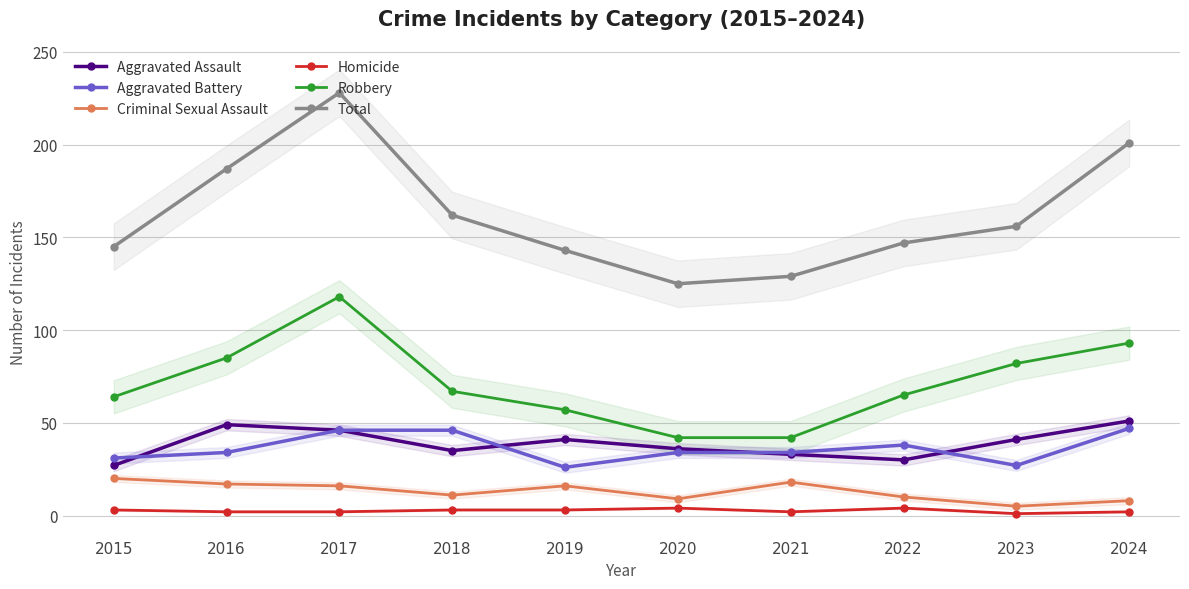

Reading right to left, what are all the values shown in this chart?

Aggravated Assault: 51	41	30	33	36	41	35	46	49	27
Aggravated Battery: 47	27	38	34	34	26	46	46	34	31
Criminal Sexual Assault: 8	5	10	18	9	16	11	16	17	20
Homicide: 2	1	4	2	4	3	3	2	2	3
Robbery: 93	82	65	42	42	57	67	118	85	64
Total: 201	156	147	129	125	143	162	228	187	145